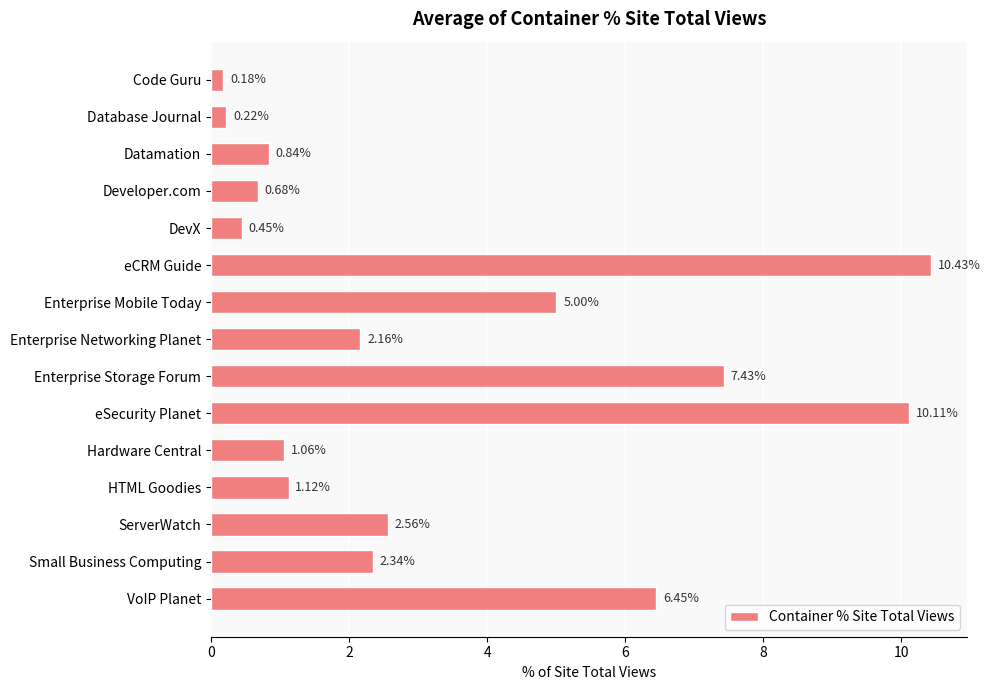

Where is the data nearest to the value 5?

Enterprise Mobile Today